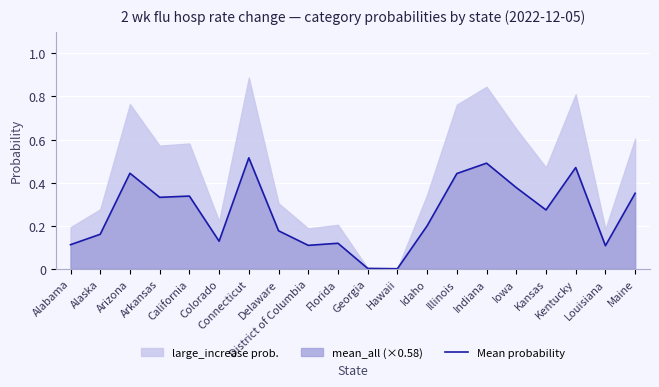

Does the chart display data point markers on the line(s)?

No